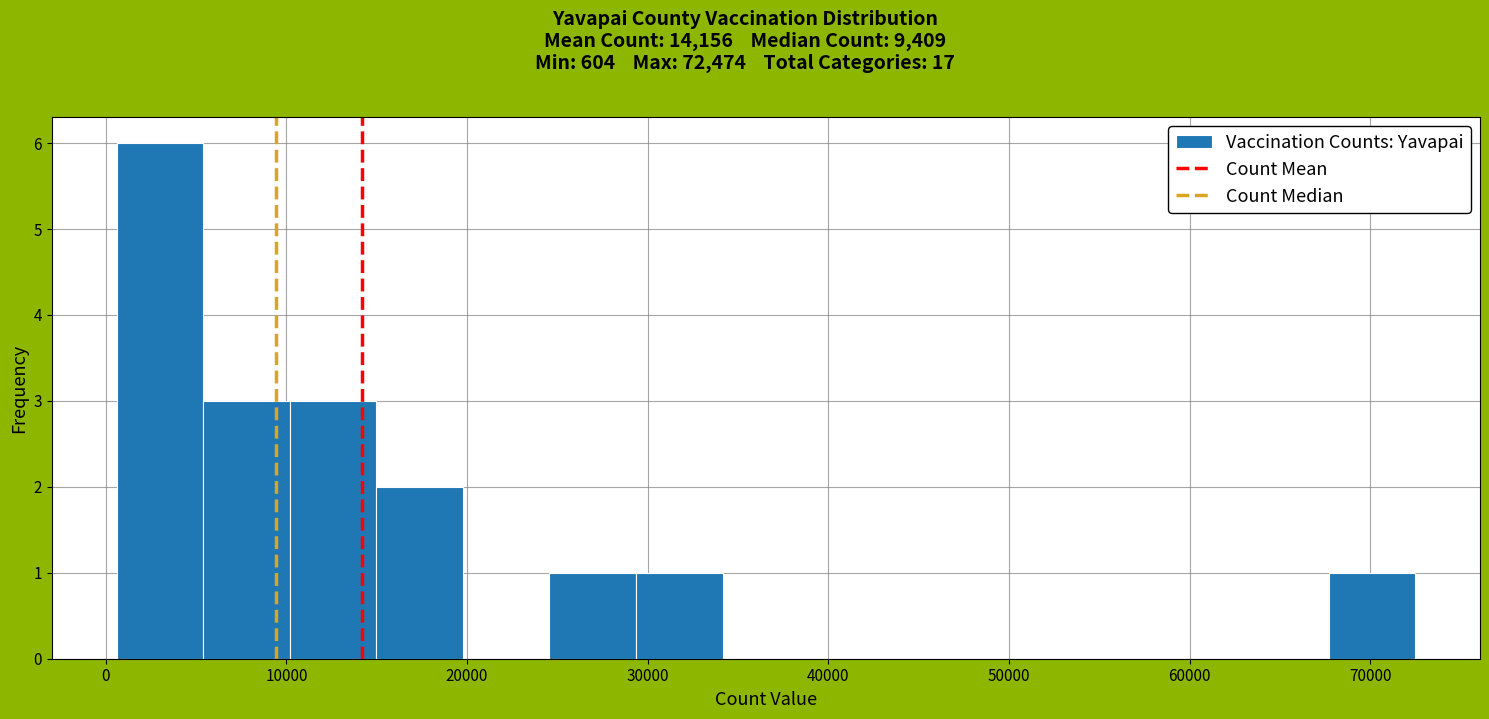

What is the height of the bar covering 29000 to 34000 on the x-axis? Neither the bar edges nor the heights are printed on the chart, so give them approximately, as read against the axes.

1